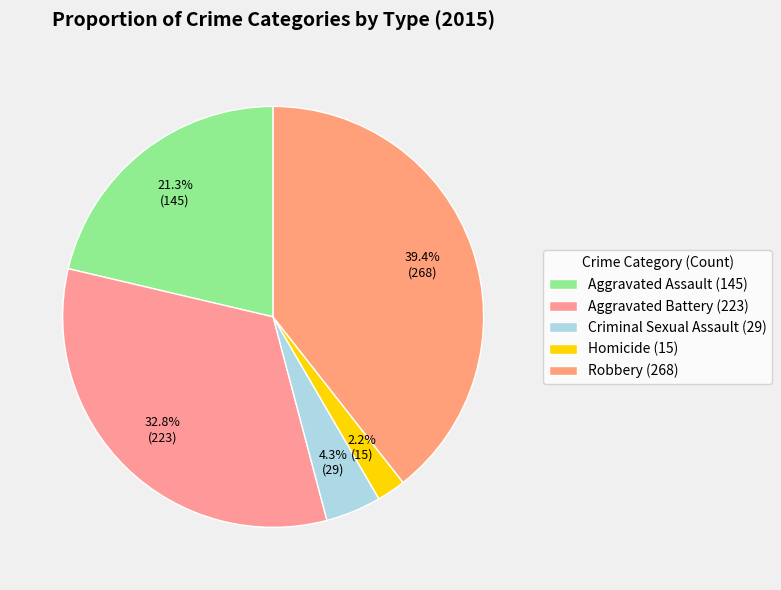

What percentage is the Homicide slice, to the nearest percent?

2%